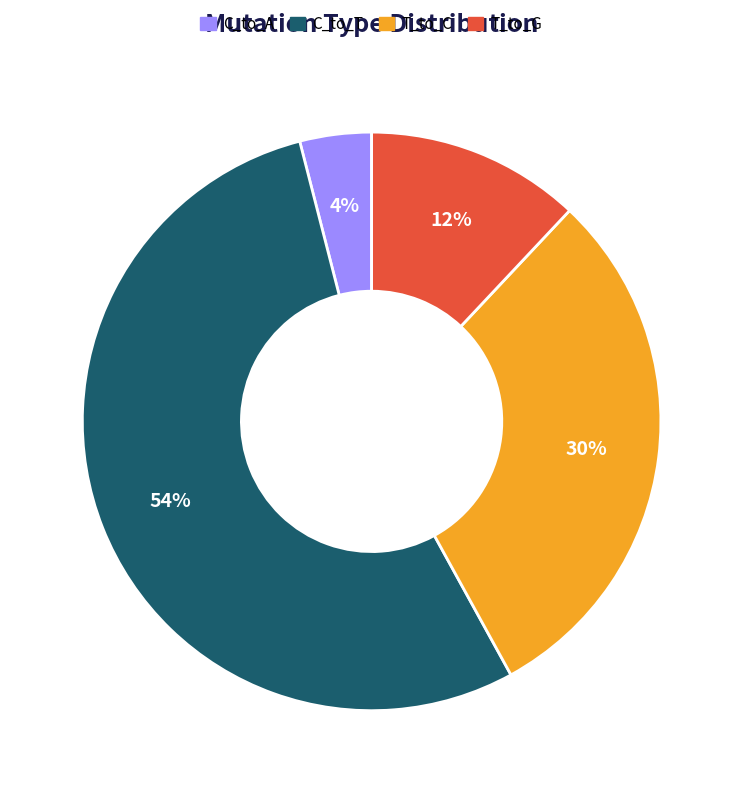

Does any single category account for the majority?

Yes